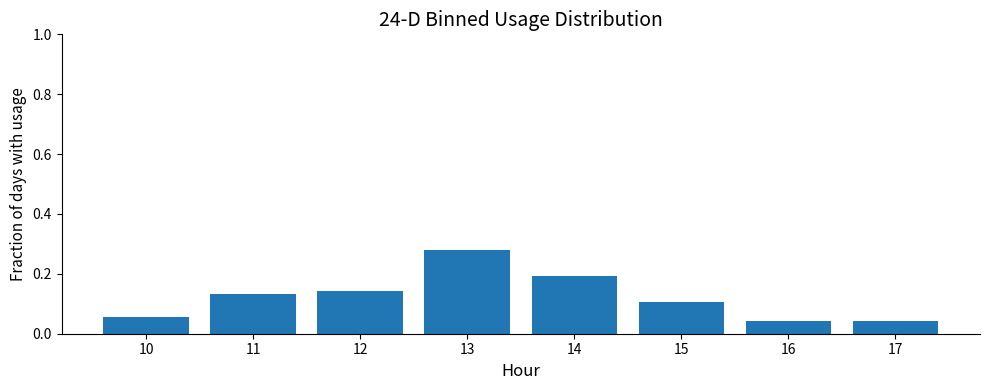

Reading left to right, transcribe this chart: for each bar, give the range it covers on the x-axis and its height. The values are not printed on the chart, so give them approximately, as read against the axis.

9.5 to 10.5: 0.06
10.5 to 11.5: 0.14
11.5 to 12.5: 0.14
12.5 to 13.5: 0.28
13.5 to 14.5: 0.20
14.5 to 15.5: 0.10
15.5 to 16.5: 0.04
16.5 to 17.5: 0.04